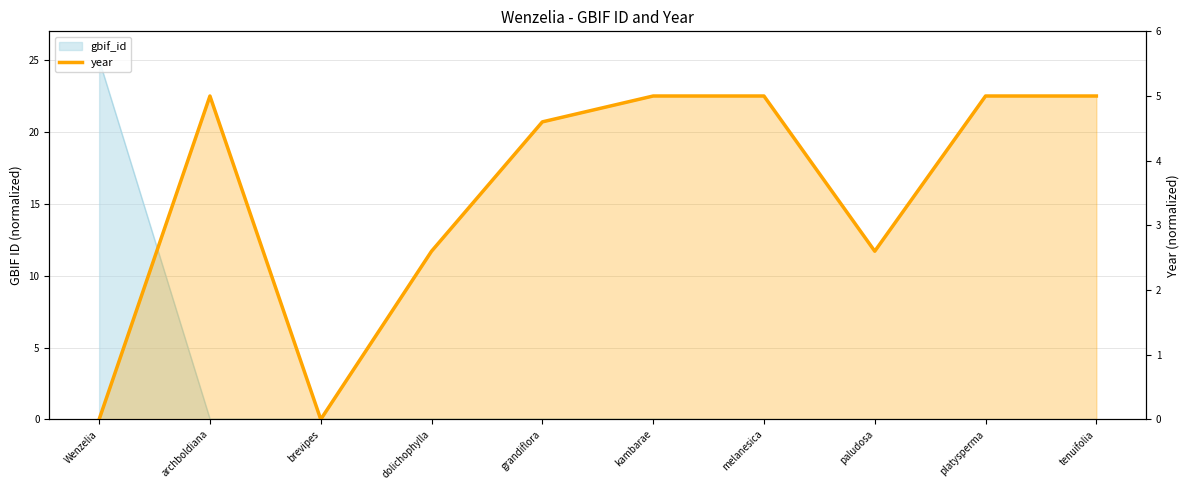

How many points are lower than both their immediate neighbors (excluding endpoints)?

2